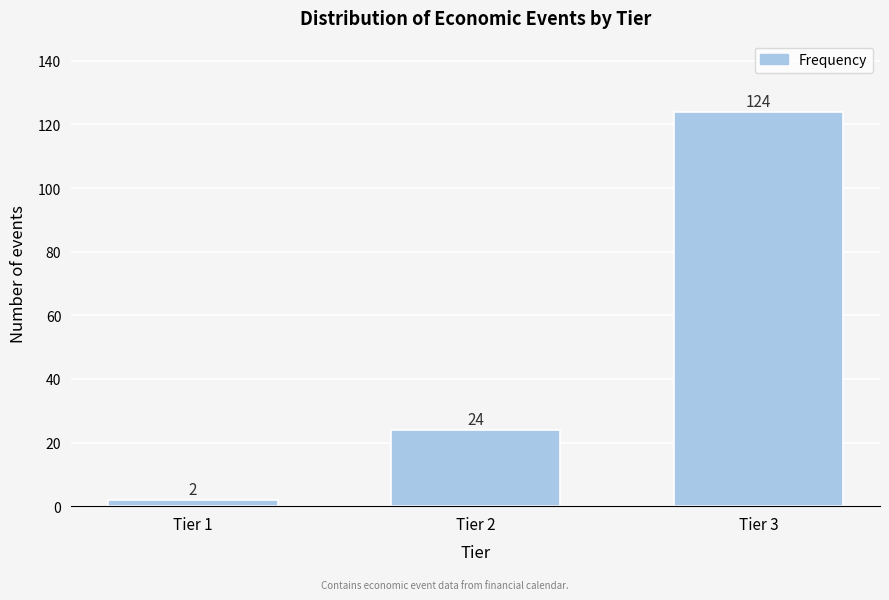

Reading left to right, what are all the values shown in this chart?

2	24	124